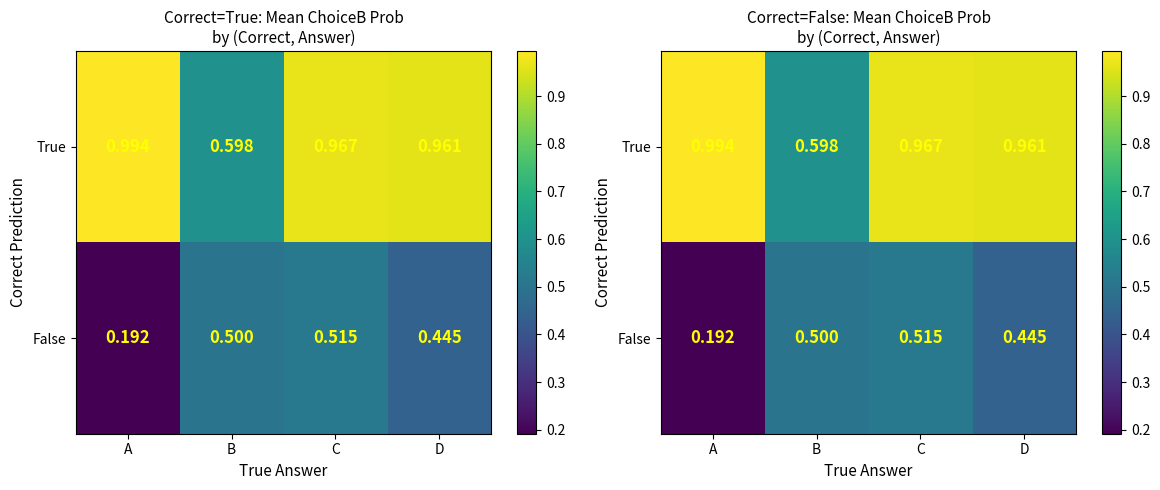

Rank the series at C from lowest to highest value.

False, True